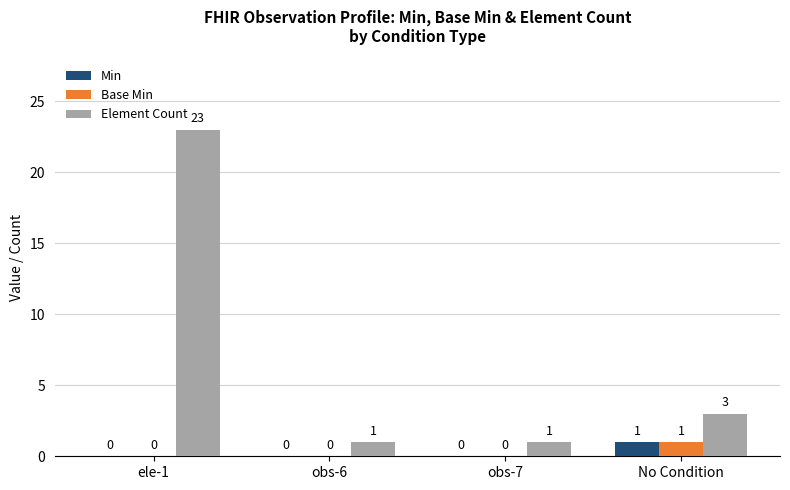

Reading left to right, list all the values displayed in this chart.

Min: ele-1=0	obs-6=0	obs-7=0	No Condition=1
Base Min: ele-1=0	obs-6=0	obs-7=0	No Condition=1
Element Count: ele-1=23	obs-6=1	obs-7=1	No Condition=3